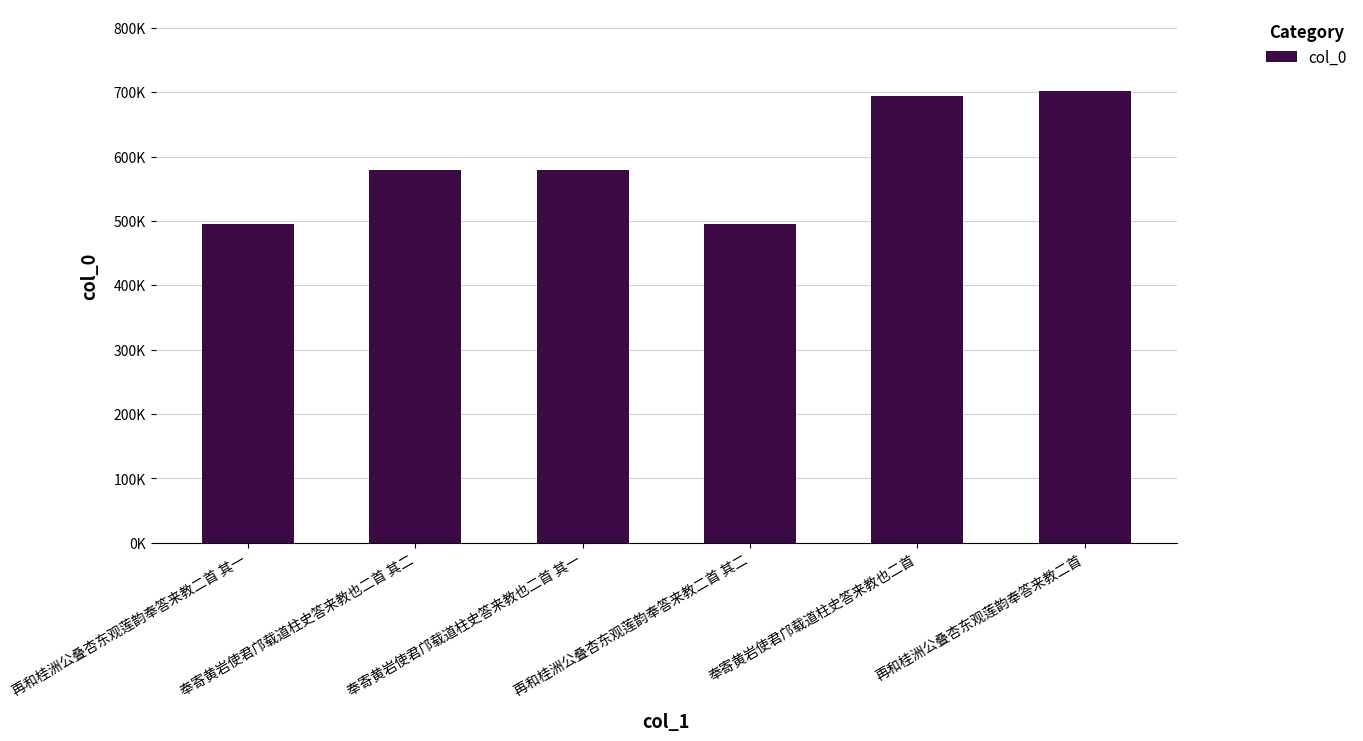

What is the sum of the values at 奉寄黄岩使君邝载道柱史答来教也二首 and 奉寄黄岩使君邝载道柱史答来教也二首 其一?

1273713